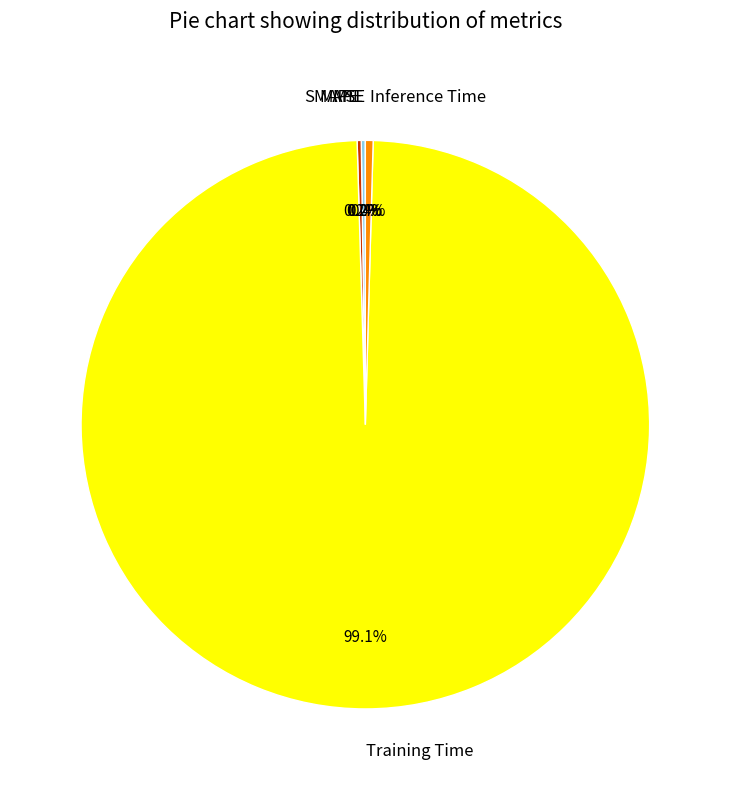

Rank the categories by value from highest to lowest.

Training Time, Inference Time, SMAPE, MAPE, MSE